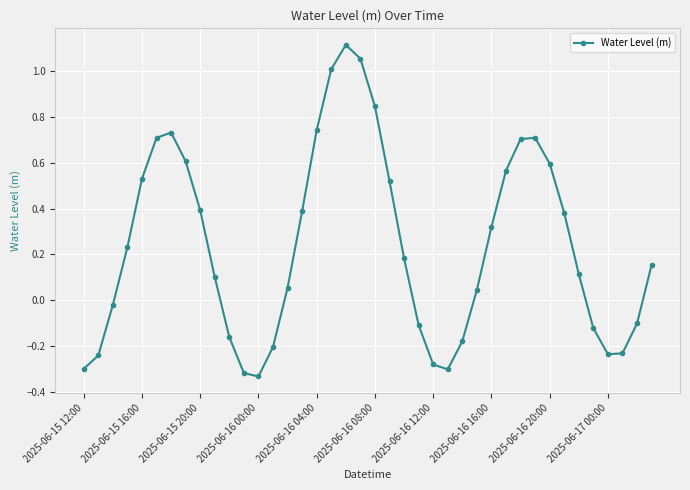

What is the difference between the maximum and minimum values?

1.4